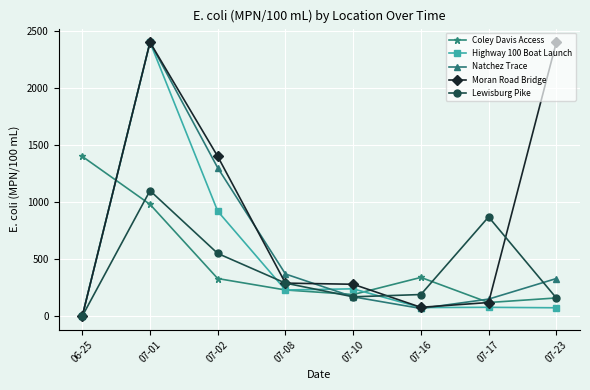

True or false: Natchez Trace has a value of 170 at 07-10.

True